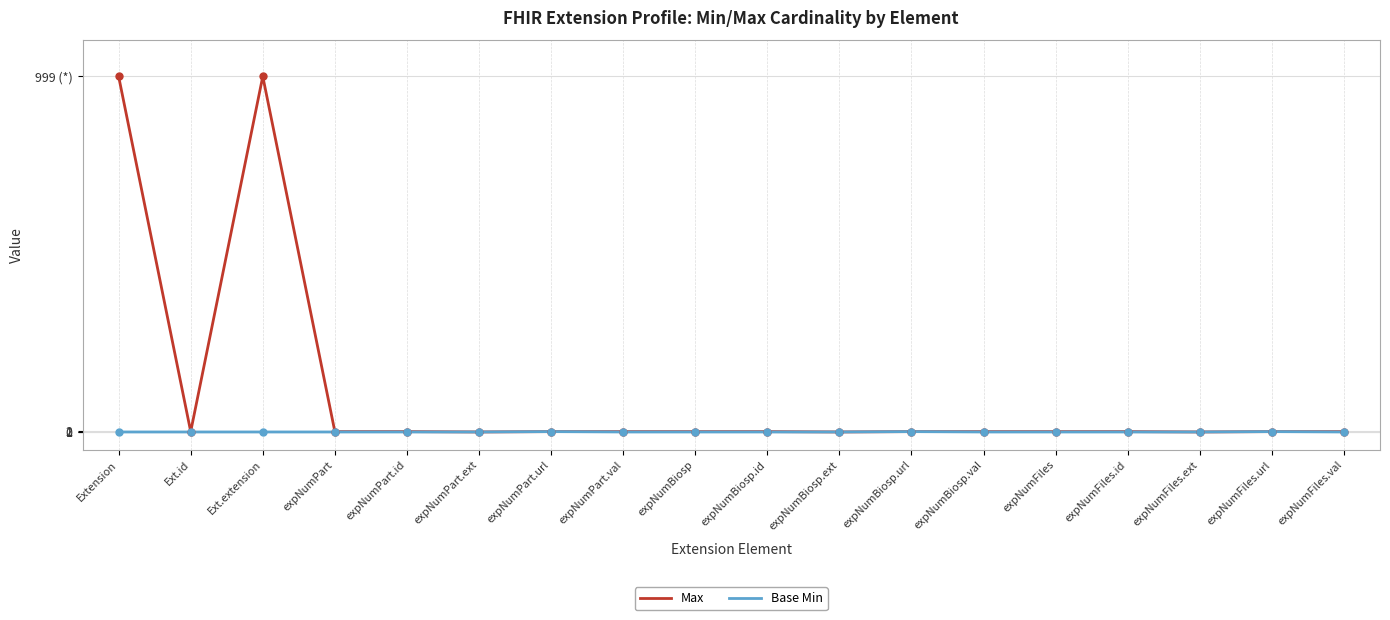

Is the value of Max at expNumBiosp.ext greater than the value of Base Min at Ext.extension?

No